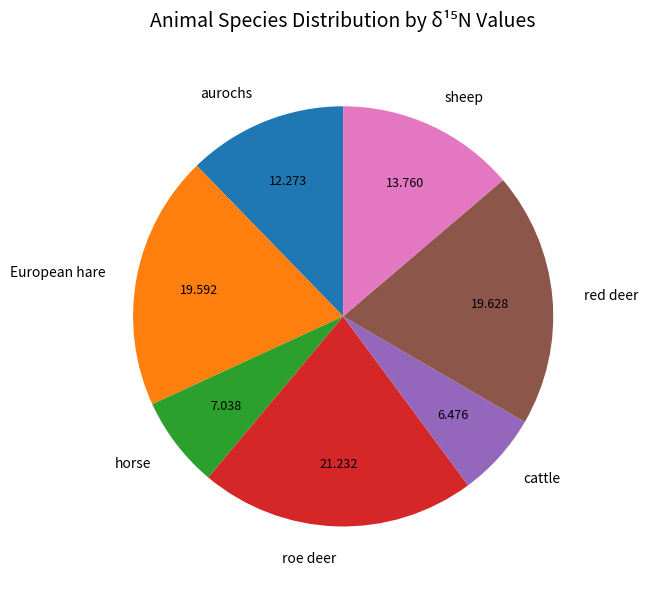

Which has a higher value, aurochs or sheep?

sheep